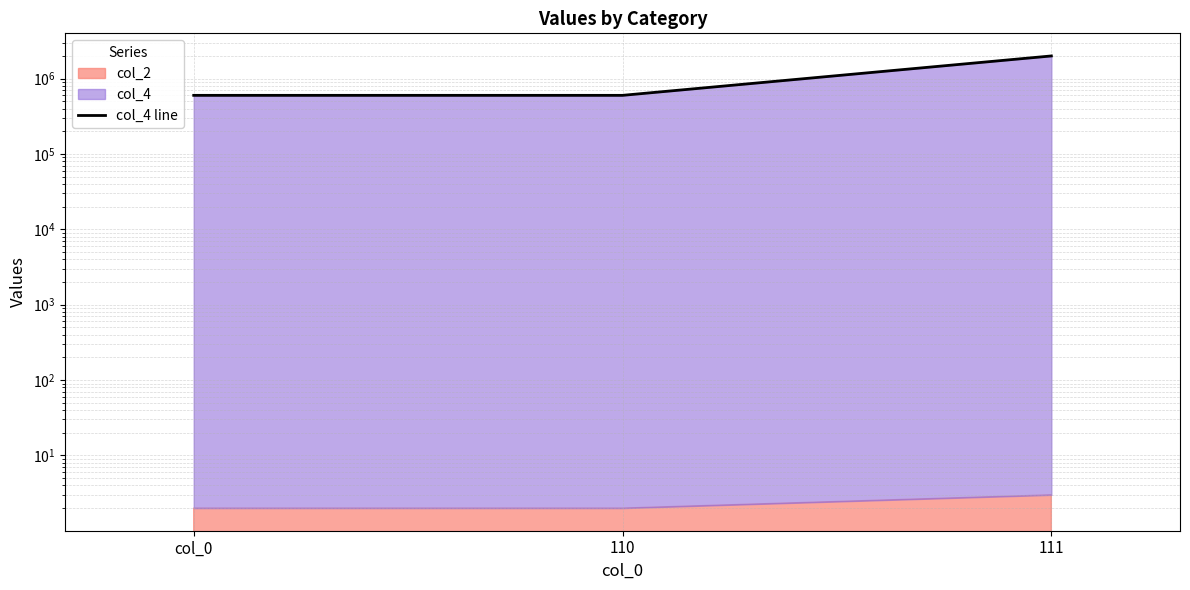

The value at col_0 is 600000. True or false?

True